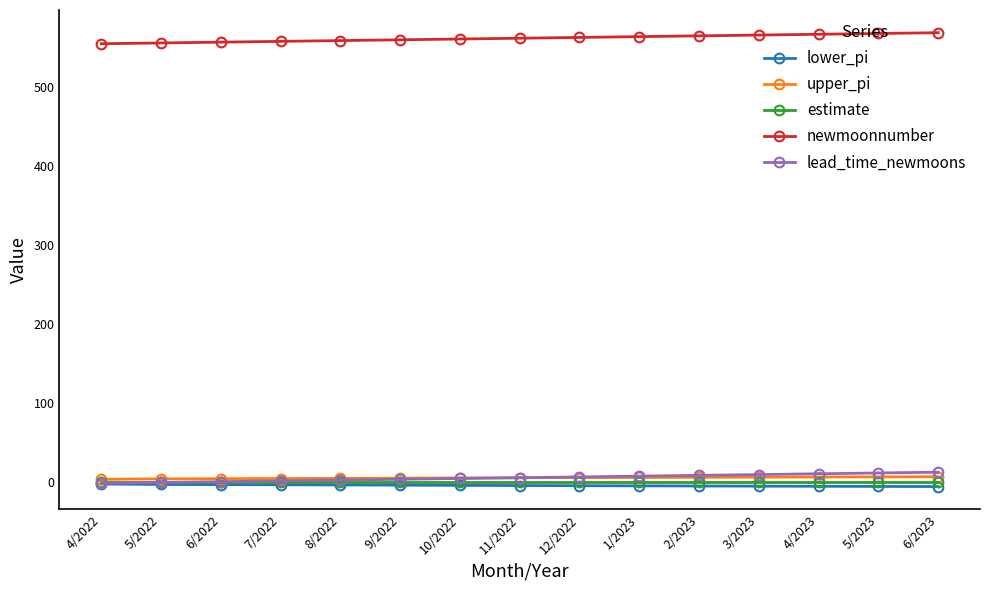

At how many categories does at least one series exceed 167?

15